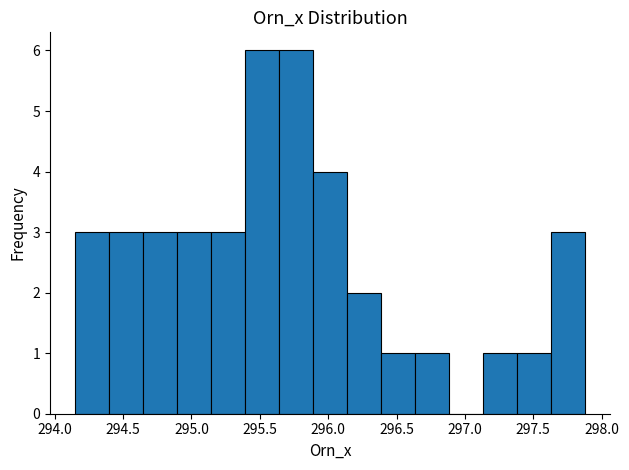

Reading left to right, transcribe this chart: for each bar, give the range it covers on the x-axis and its height. Neither the bar edges nor the heights are printed on the chart, so give them approximately, as read against the axes.

294.15 to 294.40: 3
294.40 to 294.65: 3
294.65 to 294.90: 3
294.90 to 295.15: 3
295.15 to 295.40: 3
295.40 to 295.65: 6
295.65 to 295.90: 6
295.90 to 296.15: 4
296.15 to 296.40: 2
296.40 to 296.65: 1
296.65 to 296.90: 1
296.90 to 297.15: 0
297.15 to 297.40: 1
297.40 to 297.65: 1
297.65 to 297.90: 3